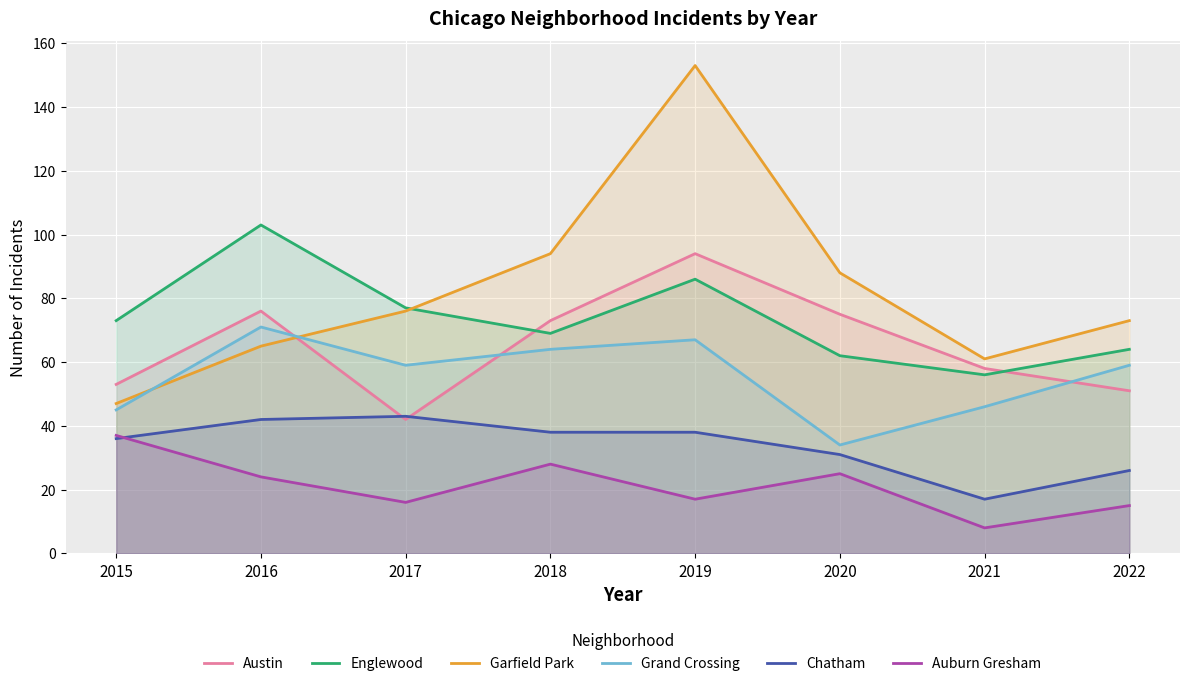

Reading left to right, extract all data points from this chart.

Austin: 2015=53	2016=76	2017=42	2018=73	2019=94	2020=75	2021=58	2022=51
Englewood: 2015=73	2016=103	2017=77	2018=69	2019=86	2020=62	2021=56	2022=64
Garfield Park: 2015=47	2016=65	2017=76	2018=94	2019=153	2020=88	2021=61	2022=73
Grand Crossing: 2015=45	2016=71	2017=59	2018=64	2019=67	2020=34	2021=46	2022=59
Chatham: 2015=36	2016=42	2017=43	2018=38	2019=38	2020=31	2021=17	2022=26
Auburn Gresham: 2015=37	2016=24	2017=16	2018=28	2019=17	2020=25	2021=8	2022=15